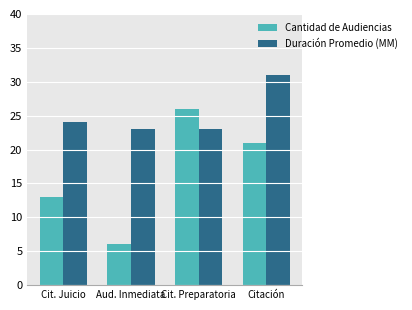

Which series changed the most between Cit. Juicio and Aud. Inmediata?

Cantidad de Audiencias